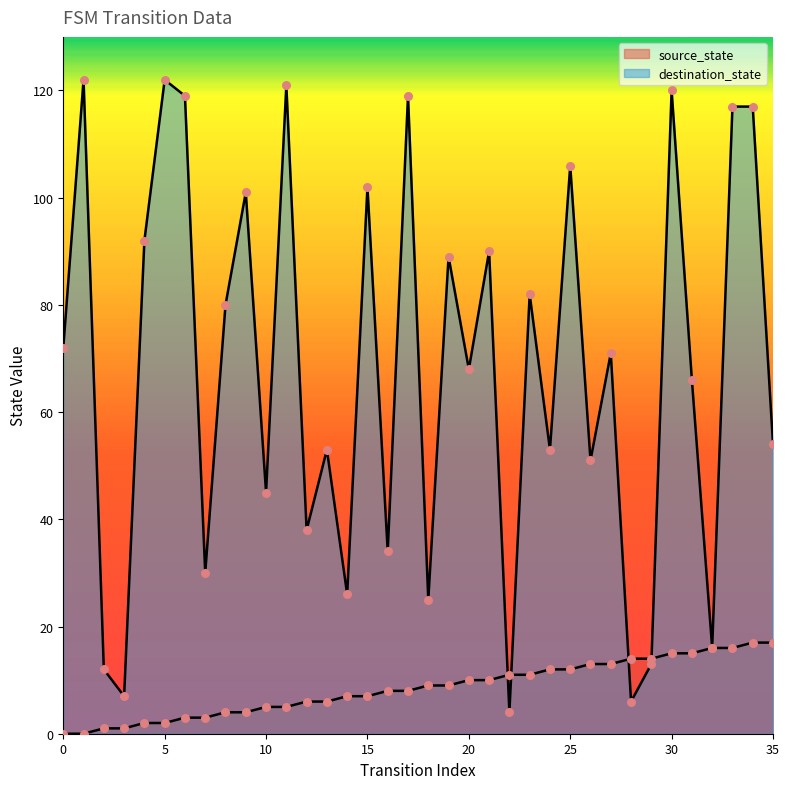

What is the total value across all series at 5?

124